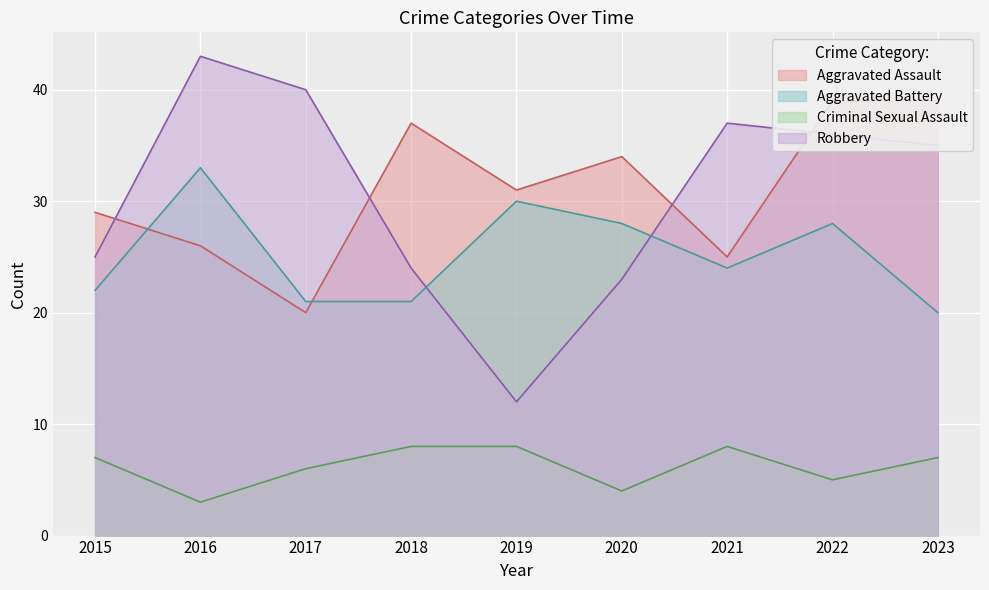

Count the number of data series in this chart.

4